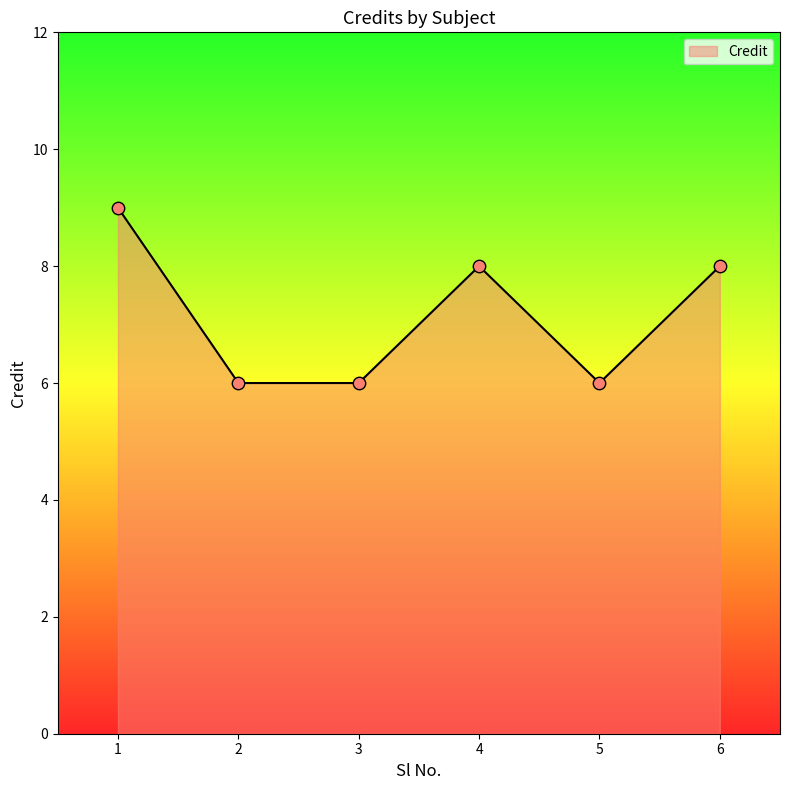

Approximately how many times larger is the value at 6 compared to 4?

1.0